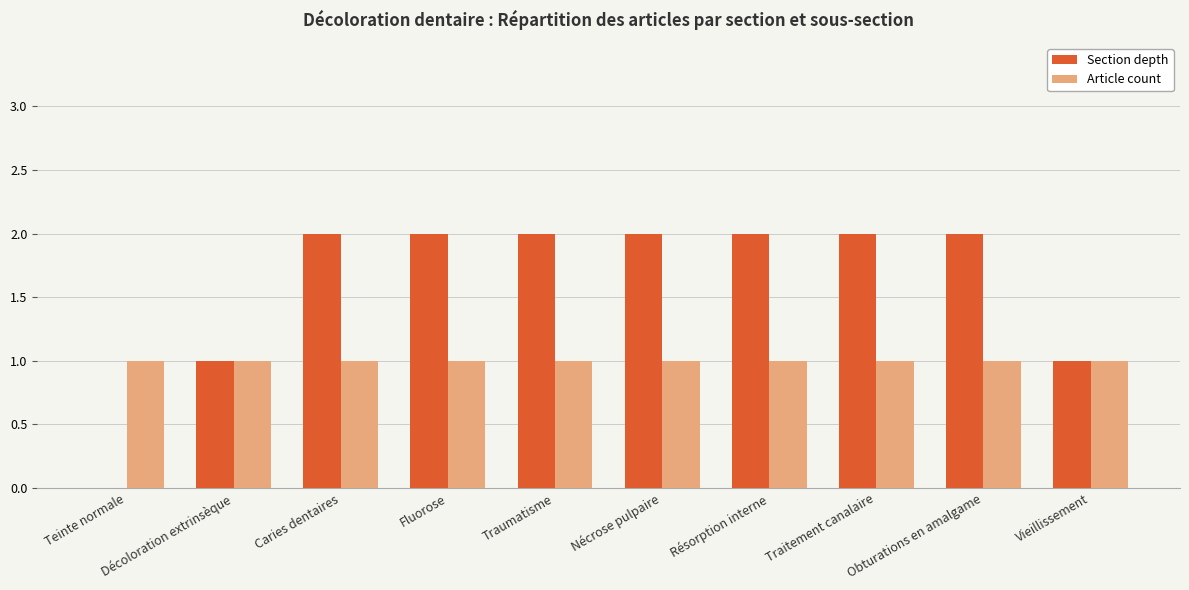

What is the sum of all Section depth values?

16